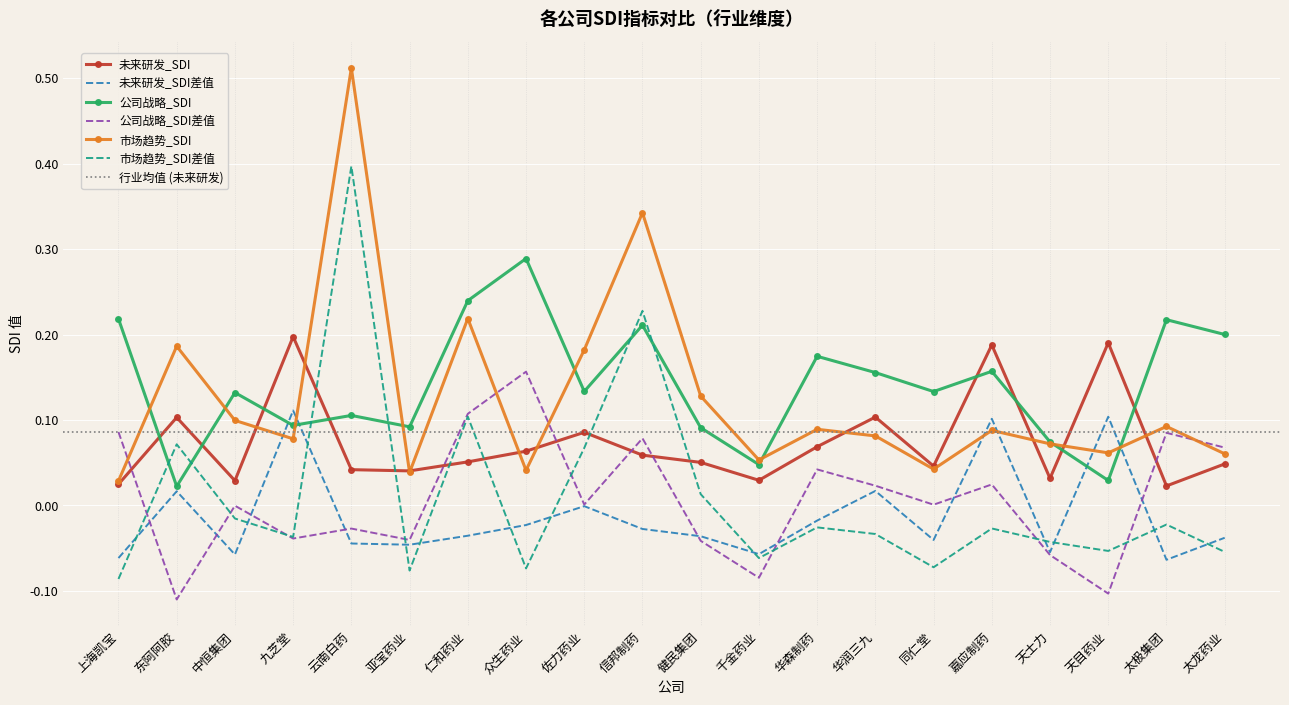

At which category does 未来研发_SDI reach its first local peak?

东阿阿胶